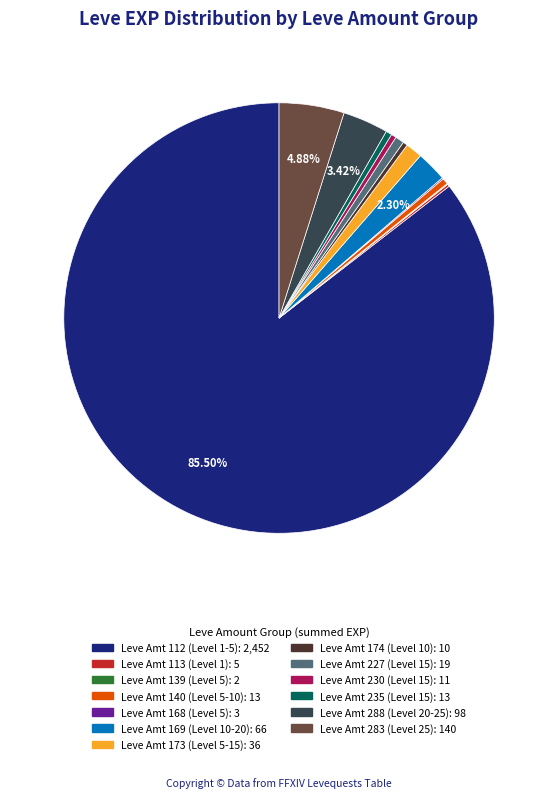

Is there any slice that represents more than half of the pie?

Yes